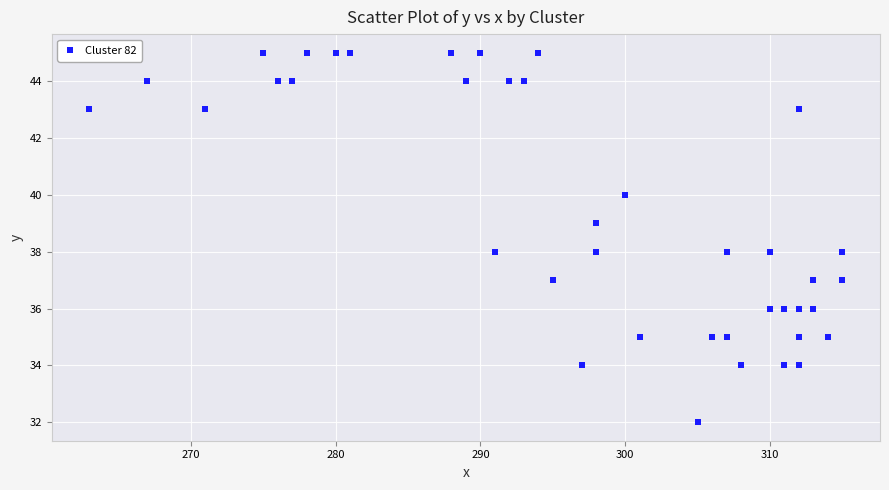

What is the range of Y values (max minus min)?

13